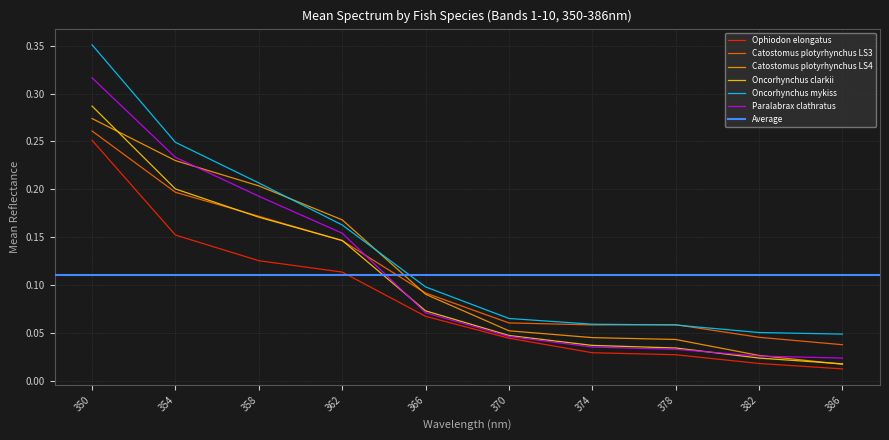

At which label is Catostomus plotyrhynchus LS3 closest to 0?

386